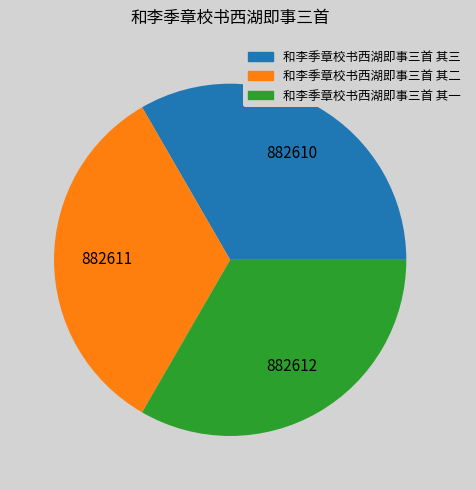

What is the ratio of the value at 和李季章校书西湖即事三首 其二 to the value at 和李季章校书西湖即事三首 其三?

1.0